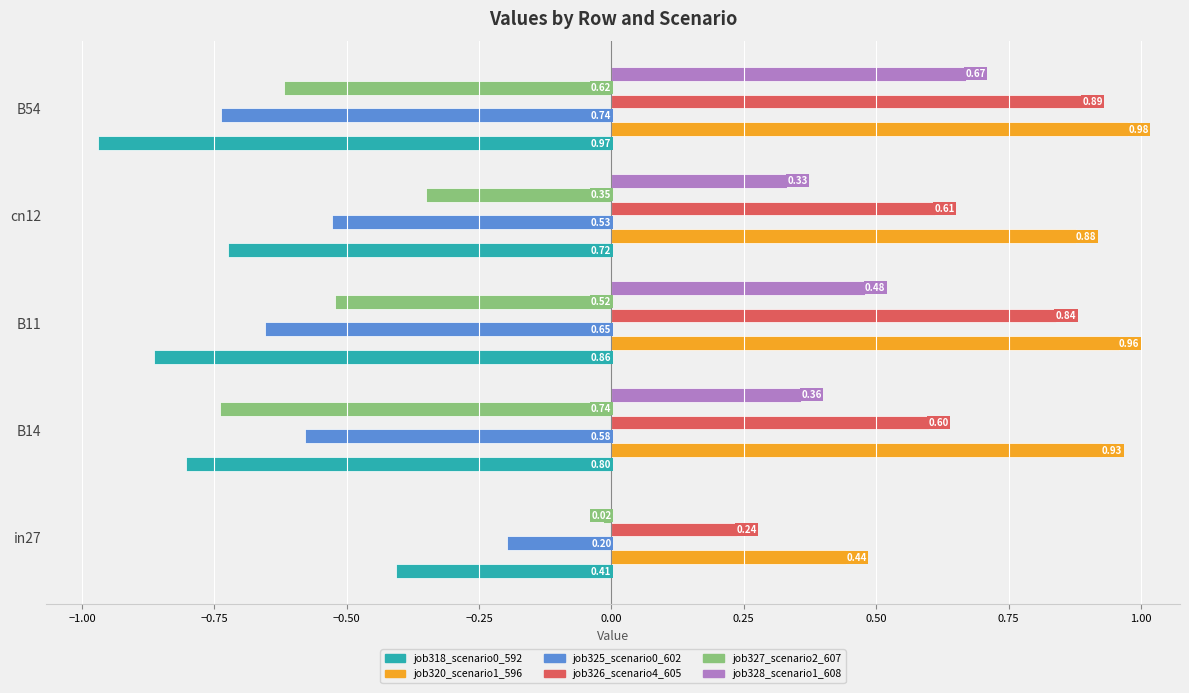

Which series has the largest total across all categories?

job320_scenario1_596